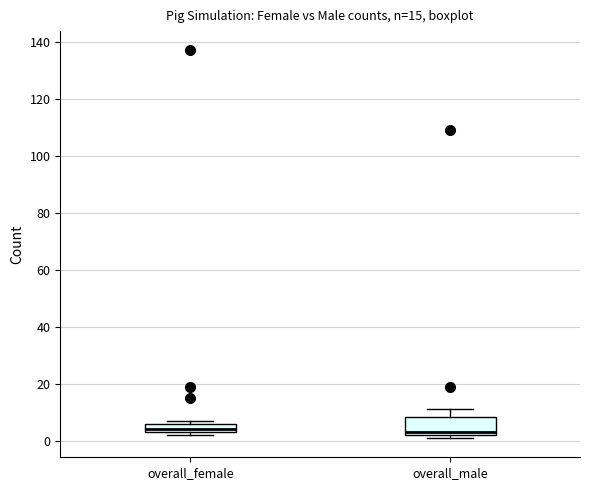

Which box is the tallest, from its lower edge to its upper edge?

overall_male